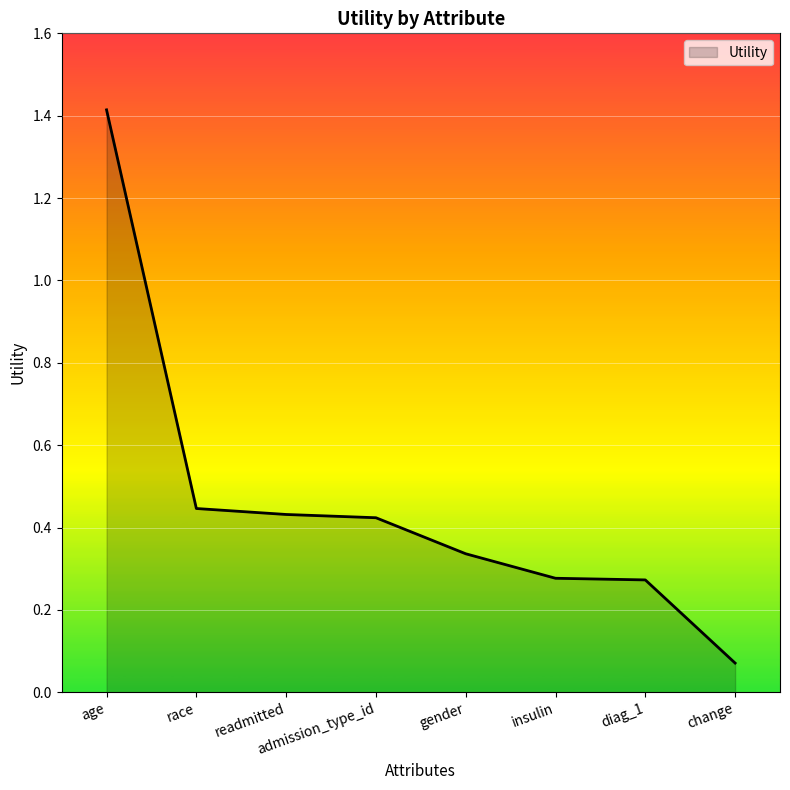

Is it true that the value at age is 1.4?

True